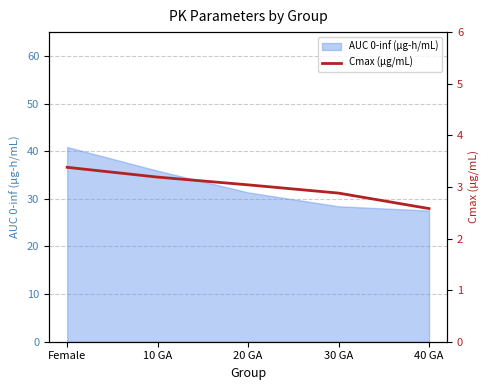

At which label does the data first exceed 3?

Female